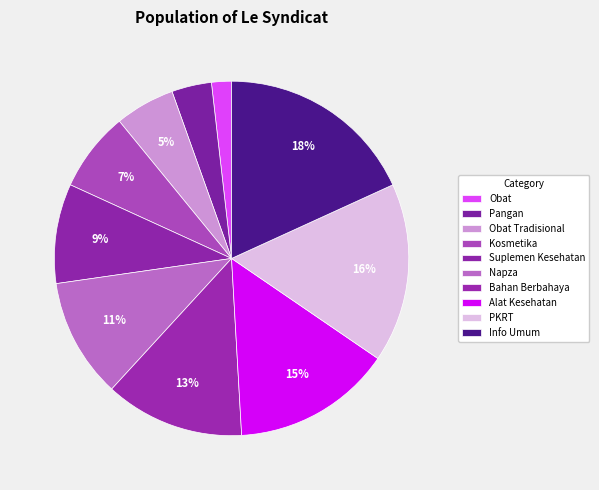

How many slices are in this pie chart?

10